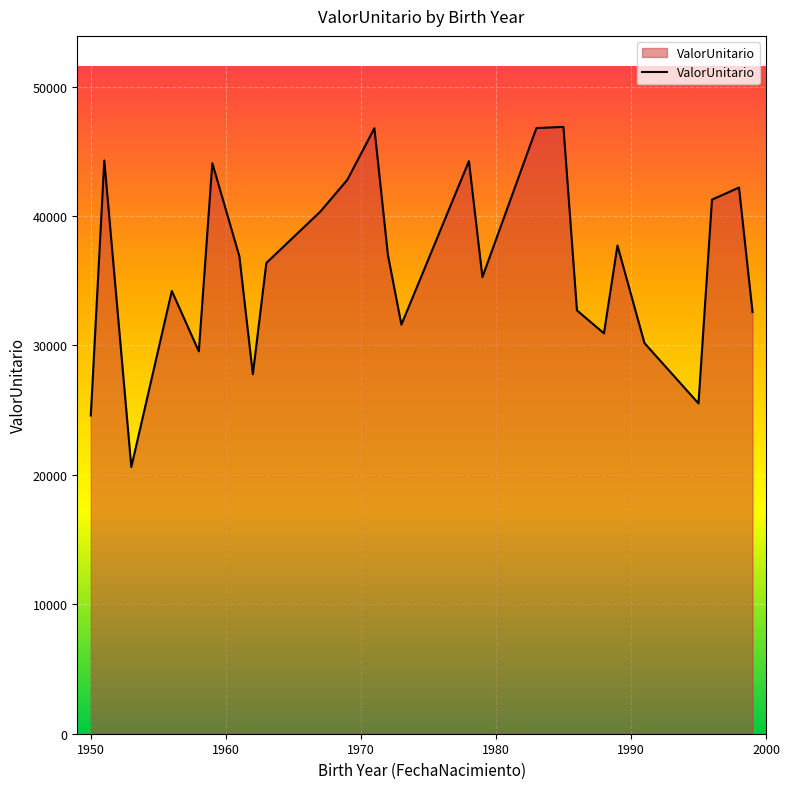

What is the difference between the maximum and minimum values?

26282.2